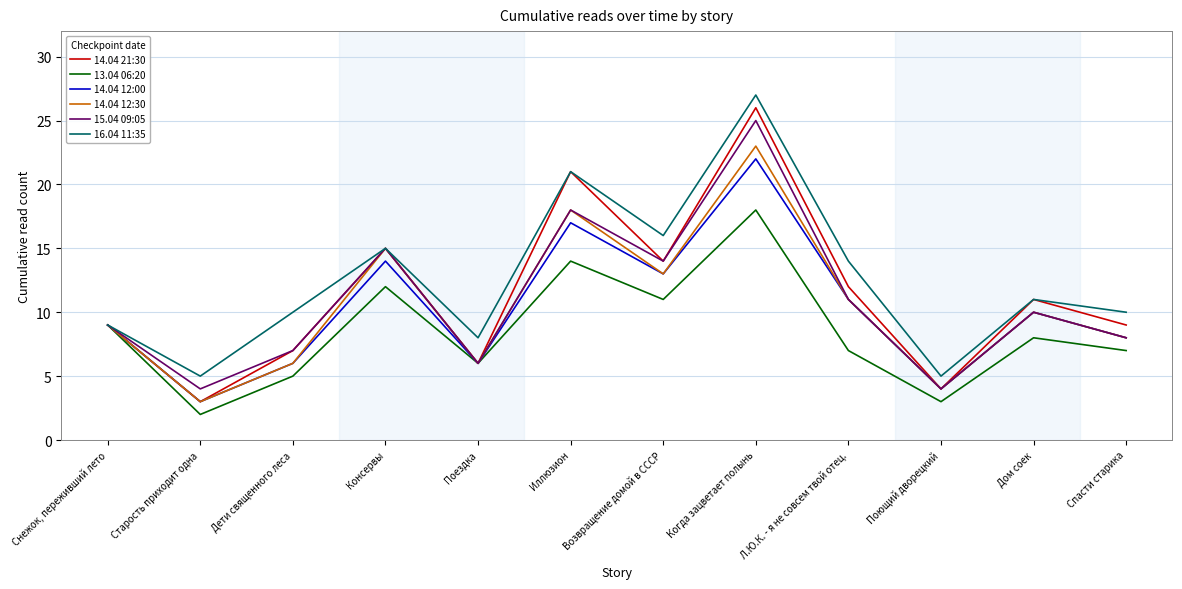

In 14.04 12:00, how many points are lower than both neighbors (excluding endpoints)?

4